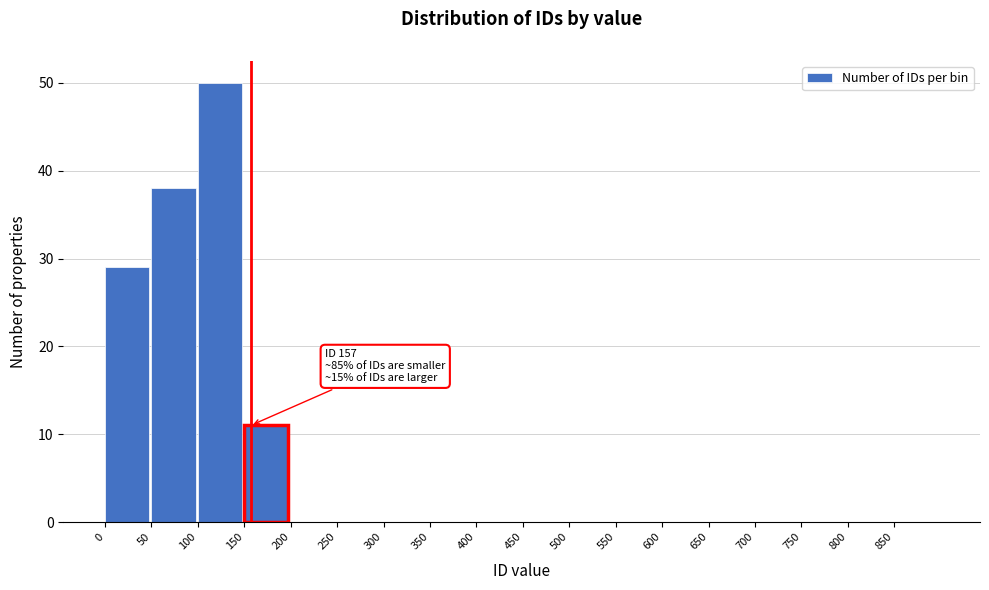

Over which range of the x-axis is the bar tallest?

100 to 150